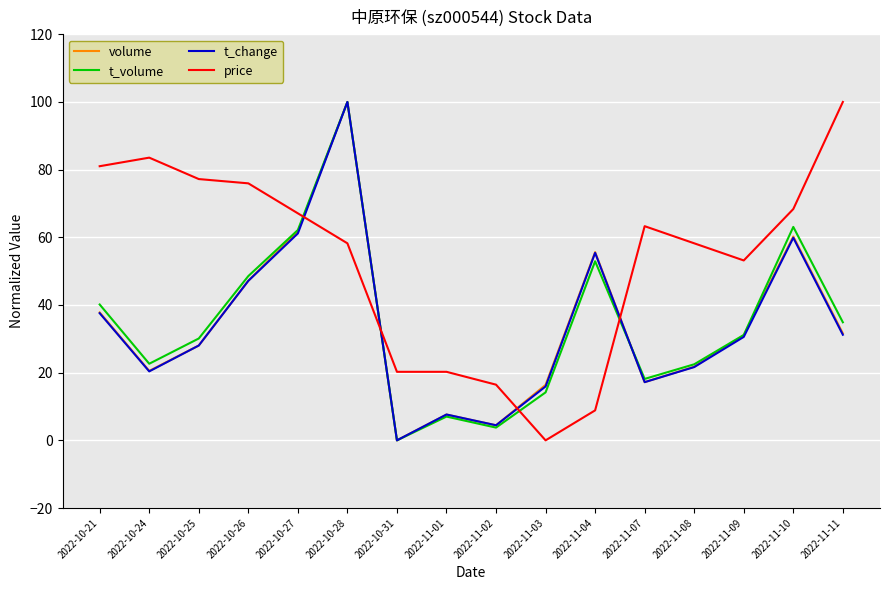

What is the spread (max minus min) of values at 2022-10-31?

20.3